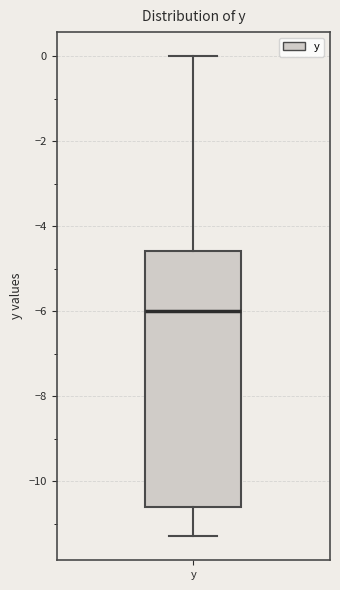

Transcribe this box plot: give where the median line is, the range the box spans, and where the two whiskers end, as read against the y-axis. The values are not printed on the chart, so give them approximately, as read against the axis.

median -6.0, box -10.6 to -4.6, whiskers -11.2 to 0.0